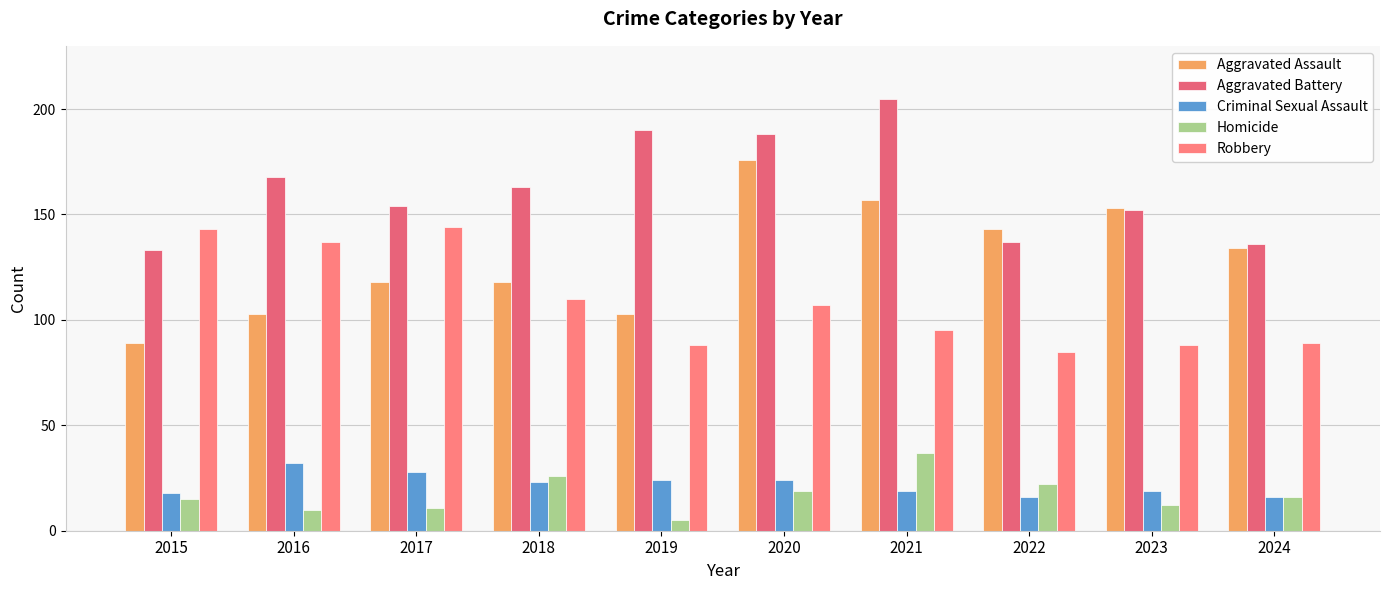

Is the value of Homicide at 2021 greater than the value of Robbery at 2023?

No